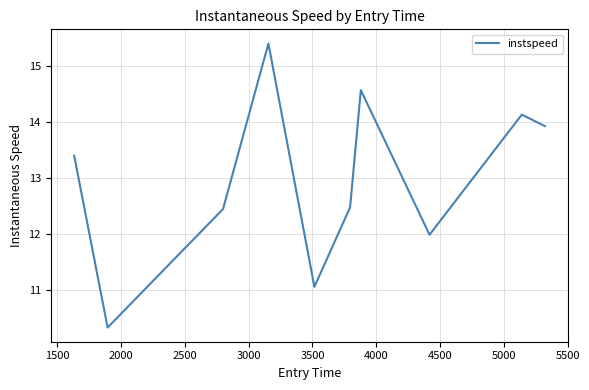

What is the maximum value shown in the chart?

15.4